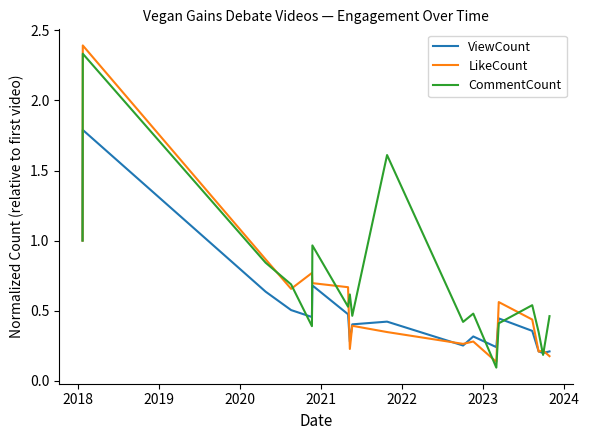

Which series has the largest total across all categories?

CommentCount